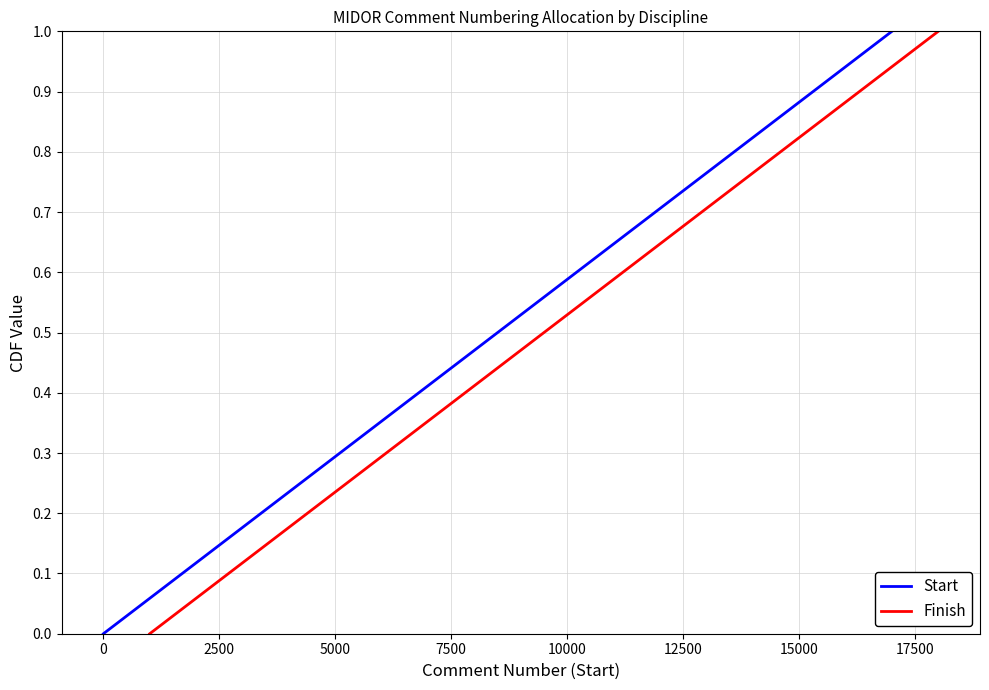

What is the maximum value for Start?

1.0